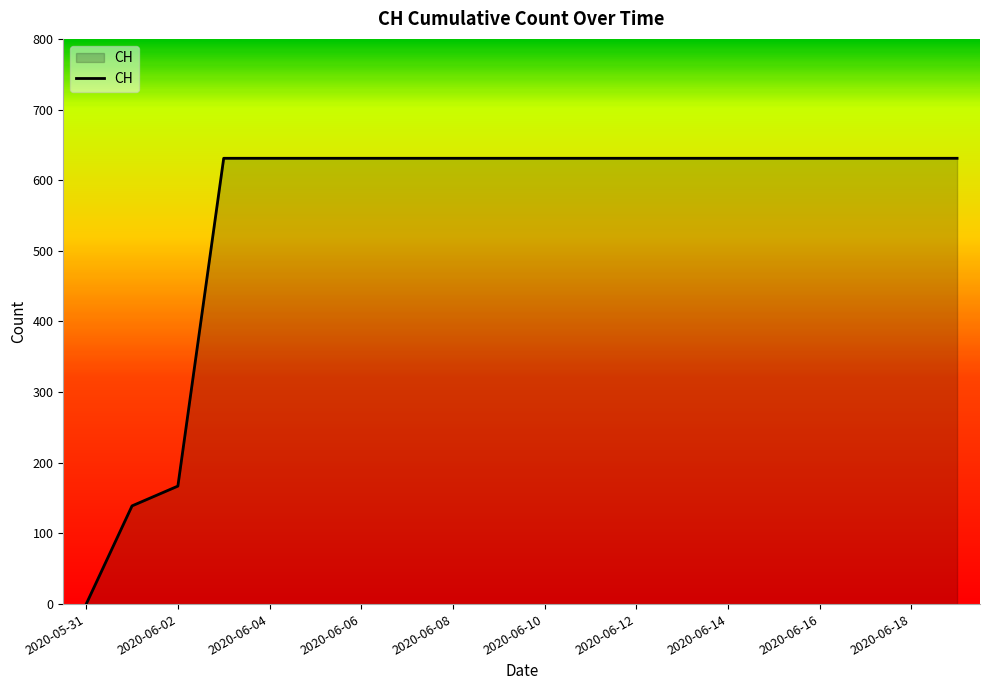

What is the greatest value displayed?

631